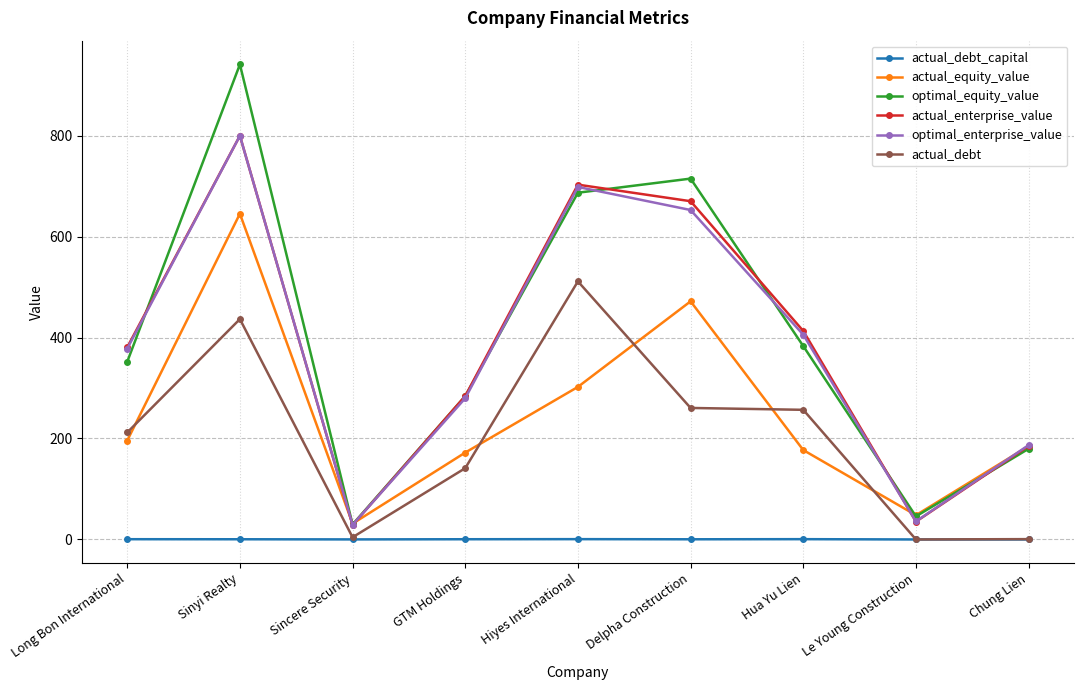

Which series has the largest range (max minus min)?

optimal_equity_value